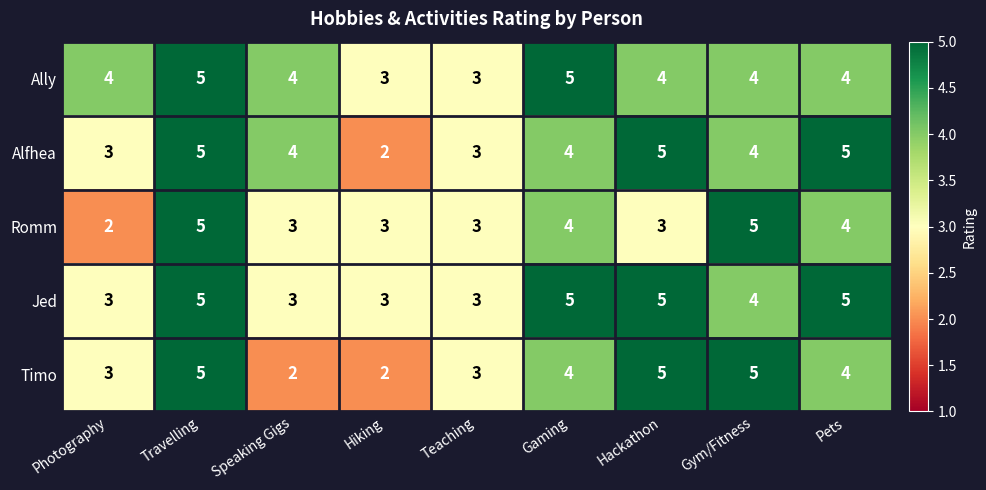

At which category is the sum across all series the highest?

Travelling